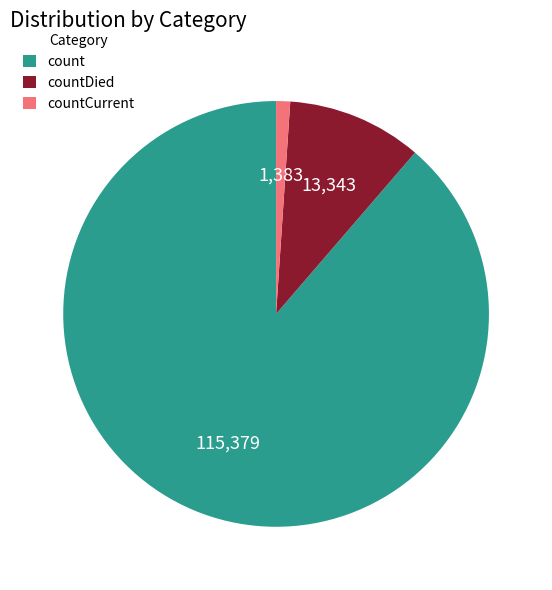

Is it true that countCurrent is 1% of the pie?

True